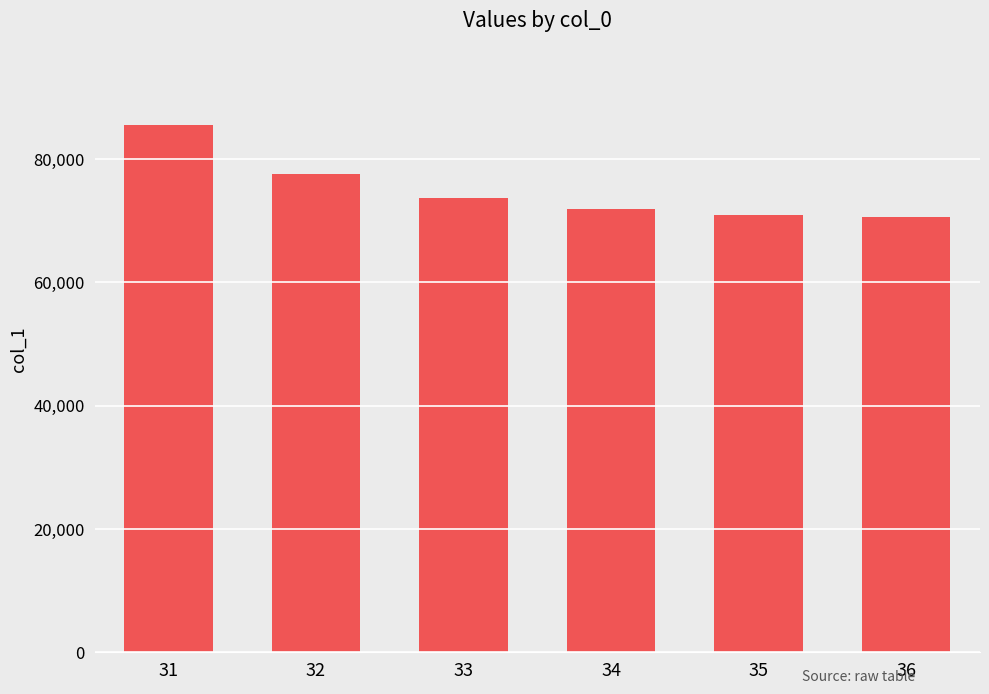

How many series are shown in this chart?

1